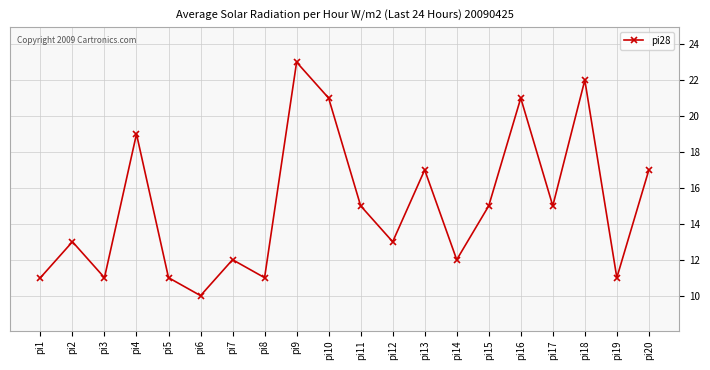

What is the difference between the maximum and minimum values?

13